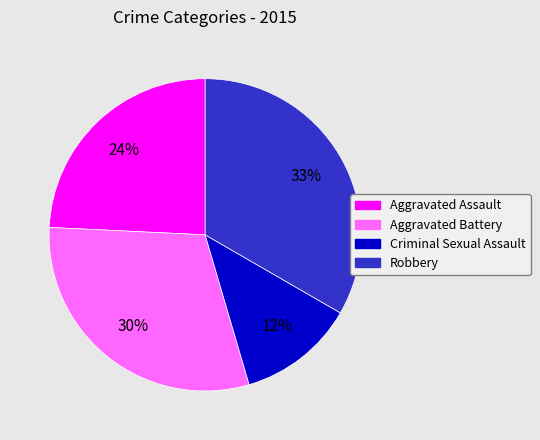

To the nearest percent, what is the average slice percentage?

25%